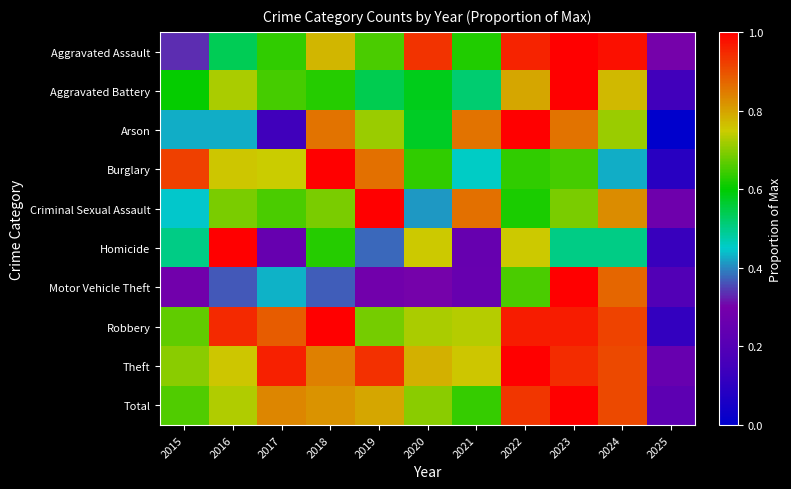

Which label corresponds to the smallest value in the chart?

2025